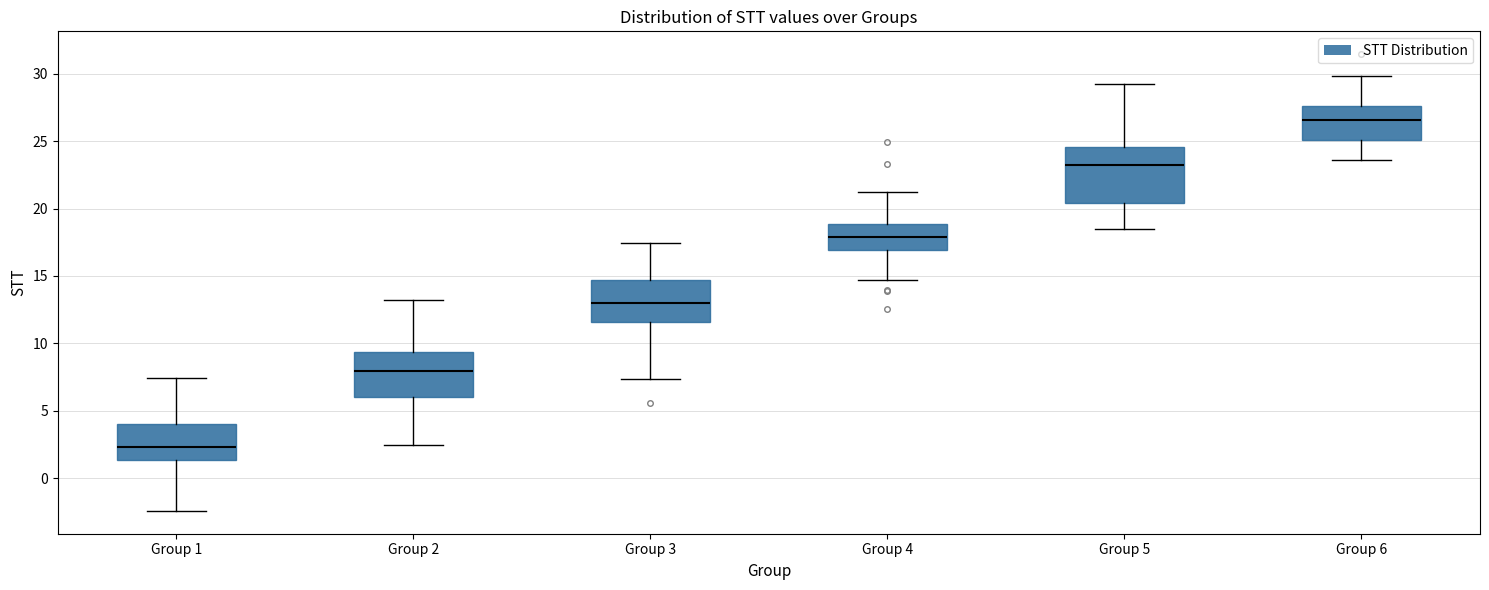

Reading left to right, read every box against the y-axis: the position of its median line, the range the box covers, and the ends of its whiskers. The values are not printed on the chart, so give them approximately, as read against the axis.

Group 1: median 2.5, box 1.5 to 4.0, whiskers -2.5 to 7.5
Group 2: median 8.0, box 6.0 to 9.5, whiskers 2.5 to 13.0
Group 3: median 13.0, box 11.5 to 14.5, whiskers 7.5 to 17.5
Group 4: median 18.0, box 17.0 to 19.0, whiskers 14.5 to 21.0
Group 5: median 23.0, box 20.5 to 24.5, whiskers 18.5 to 29.0
Group 6: median 26.5, box 25.0 to 27.5, whiskers 23.5 to 30.0